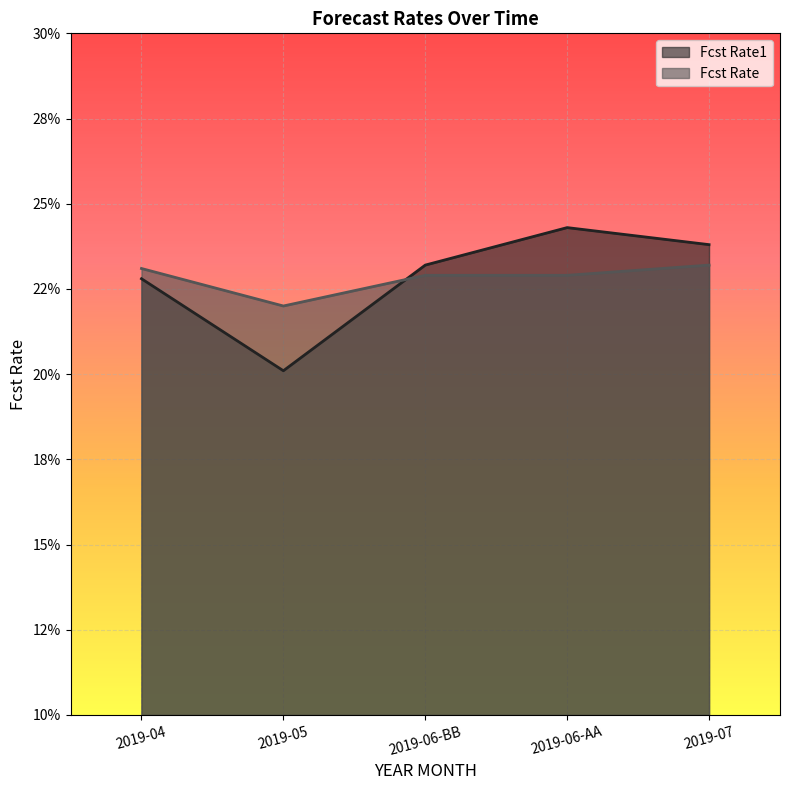

Does the chart display data point markers on the line(s)?

No